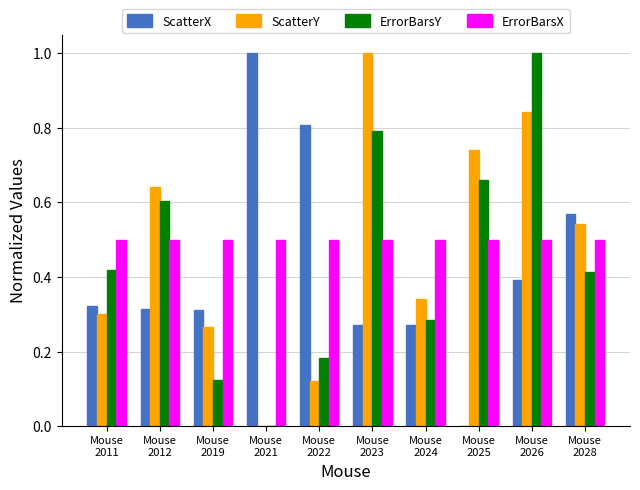

What is the greatest value displayed?

1.0